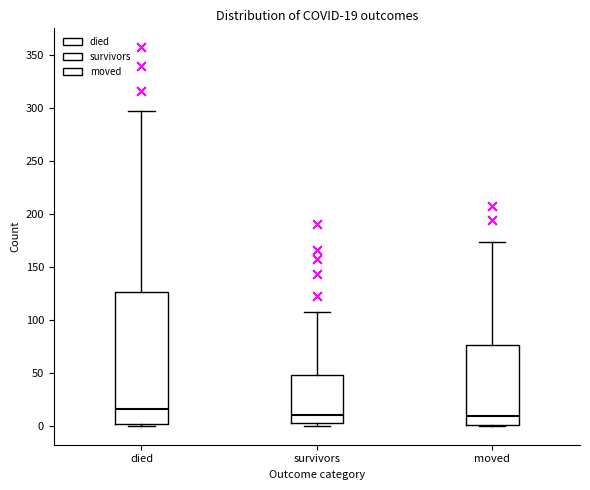

Comparing the boxes themselves (not the whiskers), which one is the tallest?

died